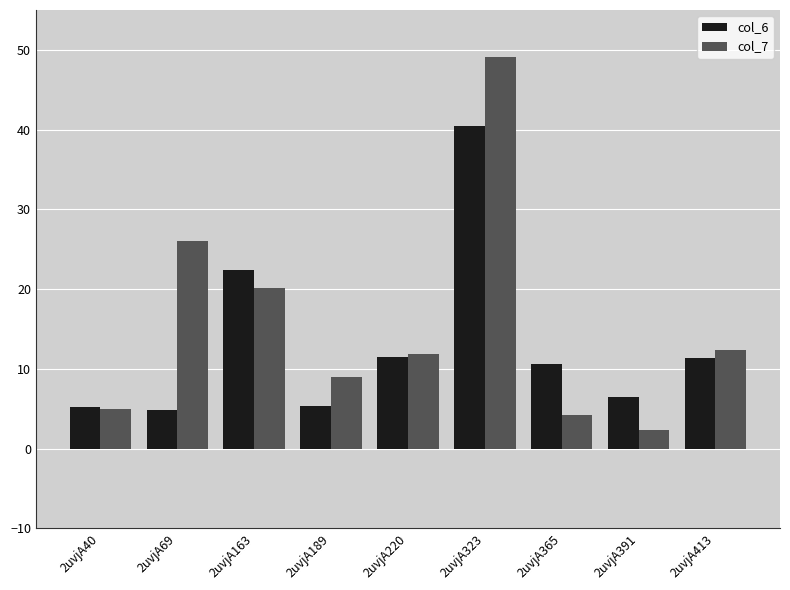

Which series has the widest spread of values?

col_7